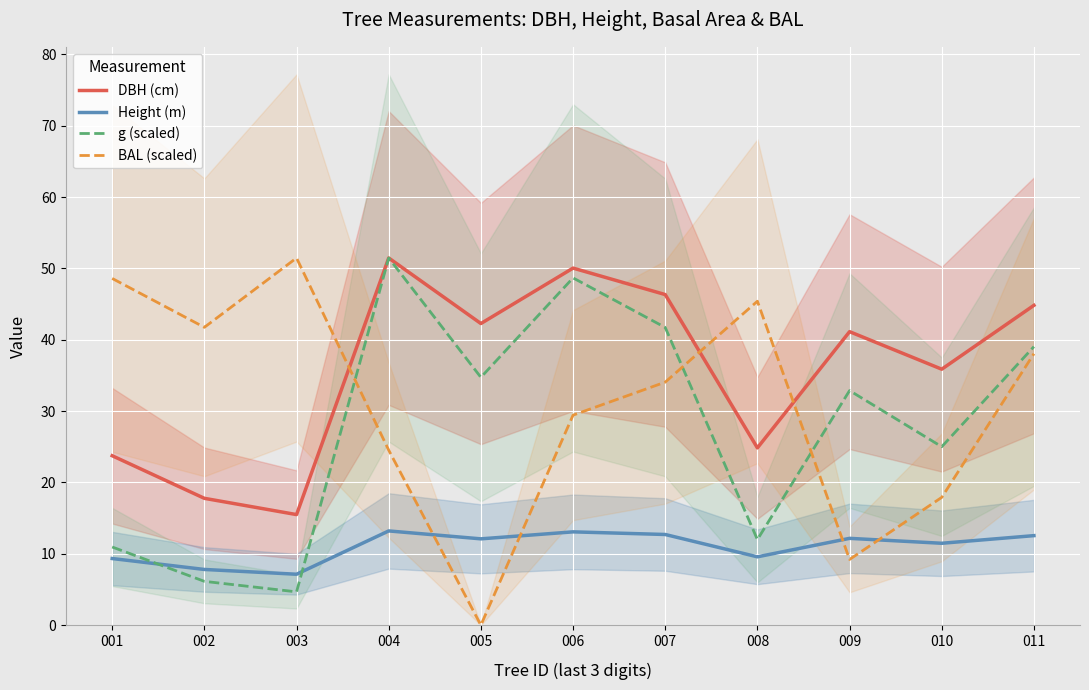

Where does the g (scaled) series first go above 32?

004